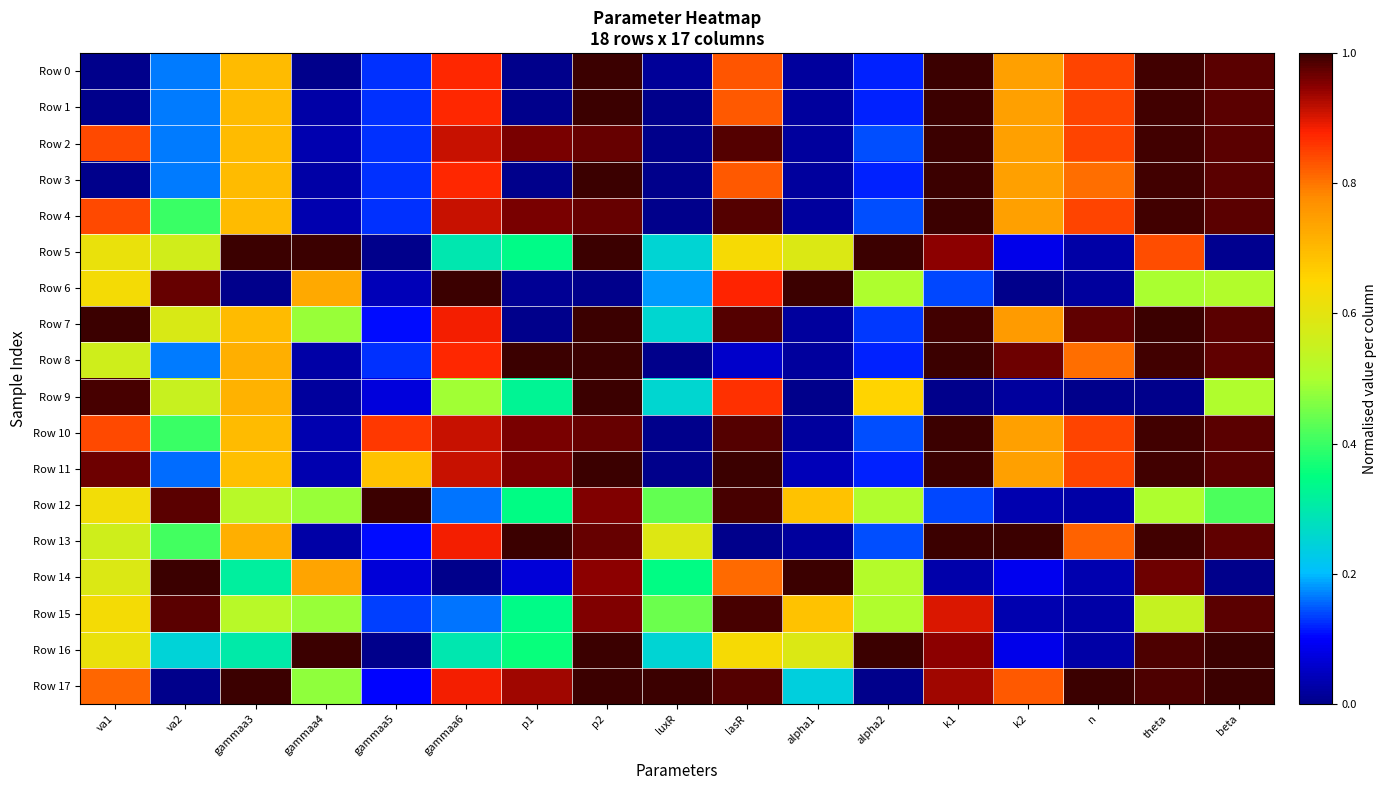

Rank the series by their maximum value, from lowest to highest.

Row 15, Row 2, Row 4, Row 10, Row 9, Row 0, Row 1, Row 3, Row 5, Row 6, Row 7, Row 8, Row 11, Row 12, Row 13, Row 14, Row 16, Row 17